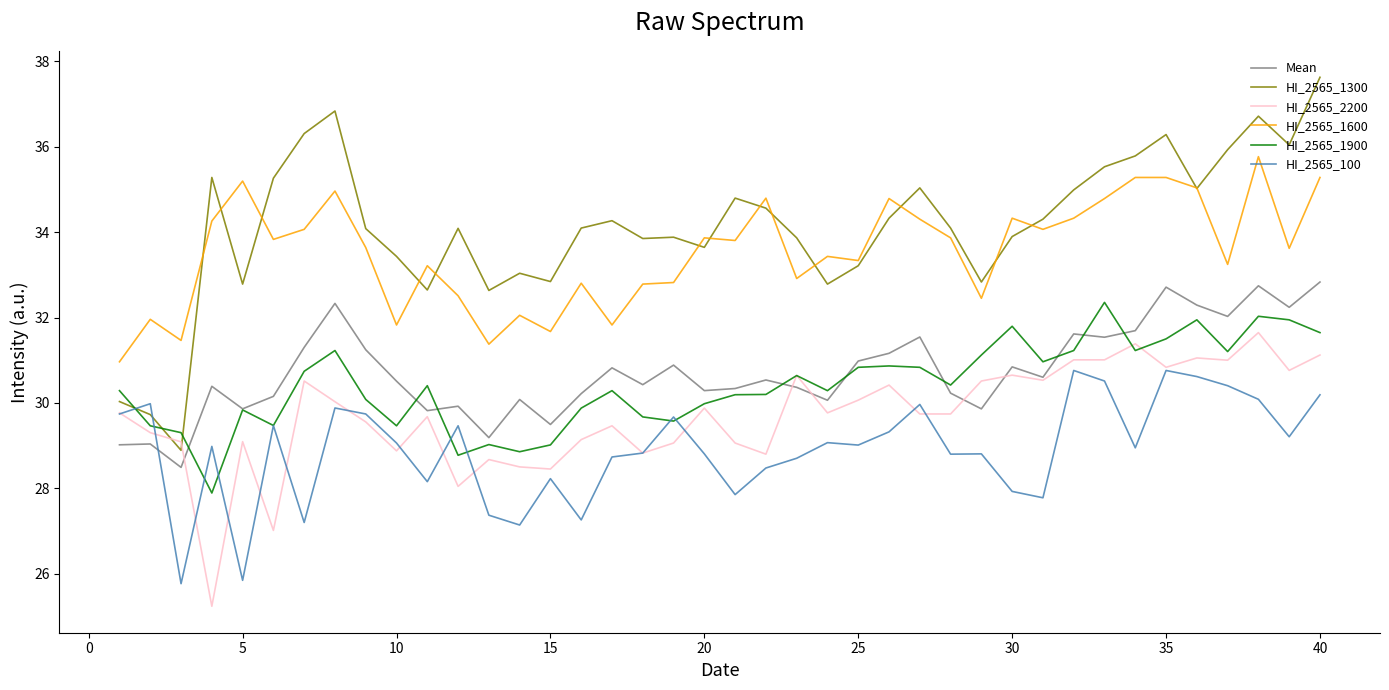

What is the greatest value displayed?

37.6